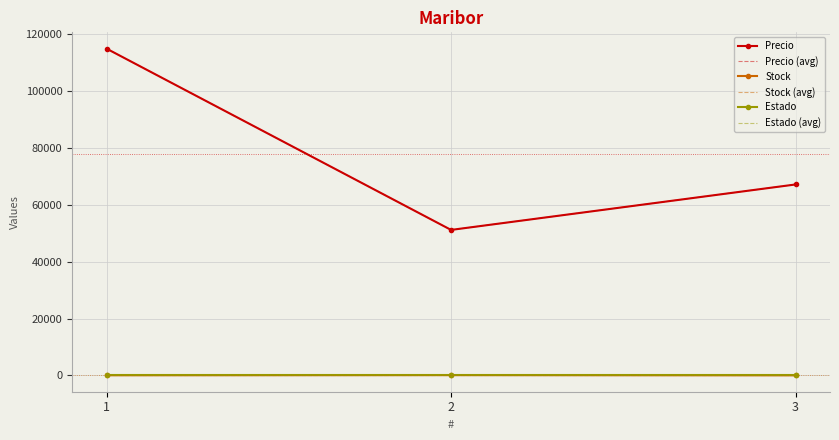

What is the difference between the highest and lowest values at 1?

114932